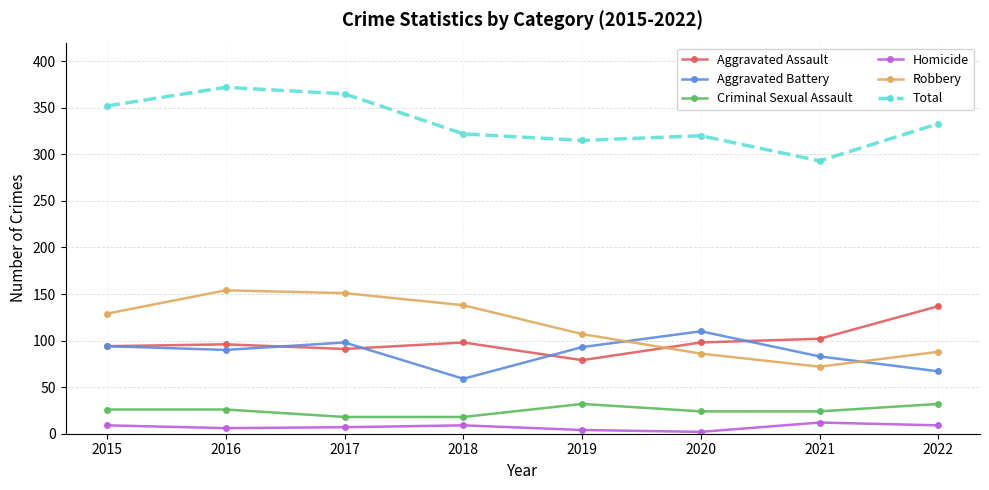

Is the value of Criminal Sexual Assault at 2022 greater than the value of Aggravated Battery at 2018?

No